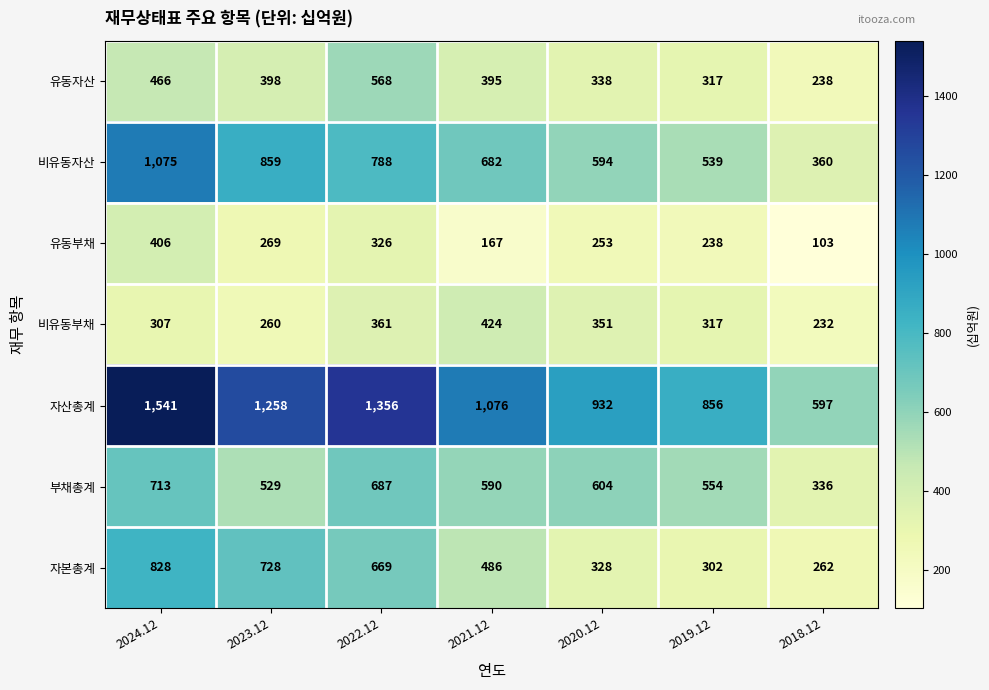

Which series has the largest total across all categories?

자산총계